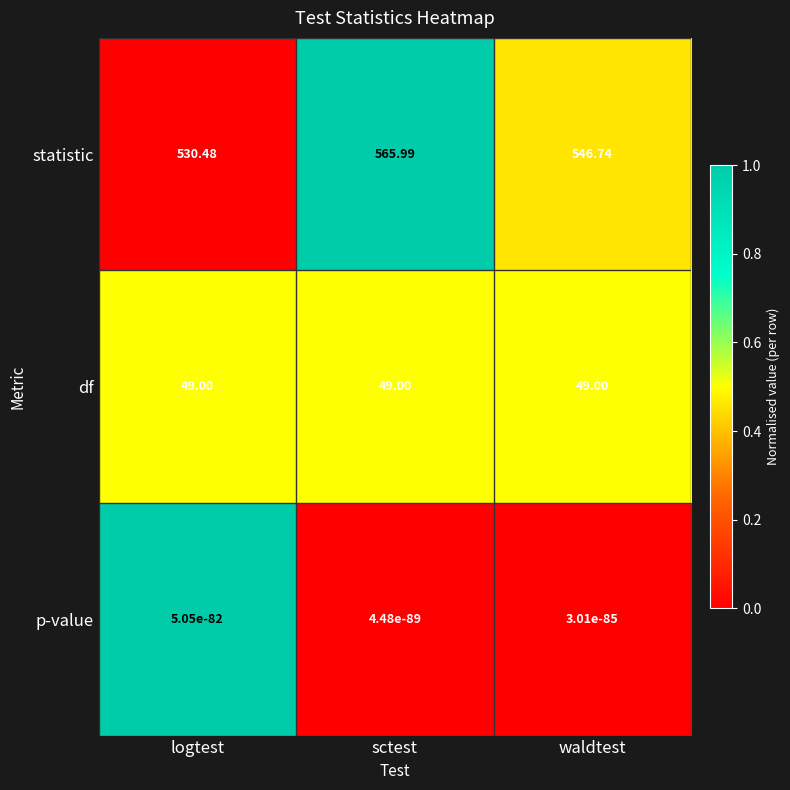

At which label does statistic first exceed 546?

sctest